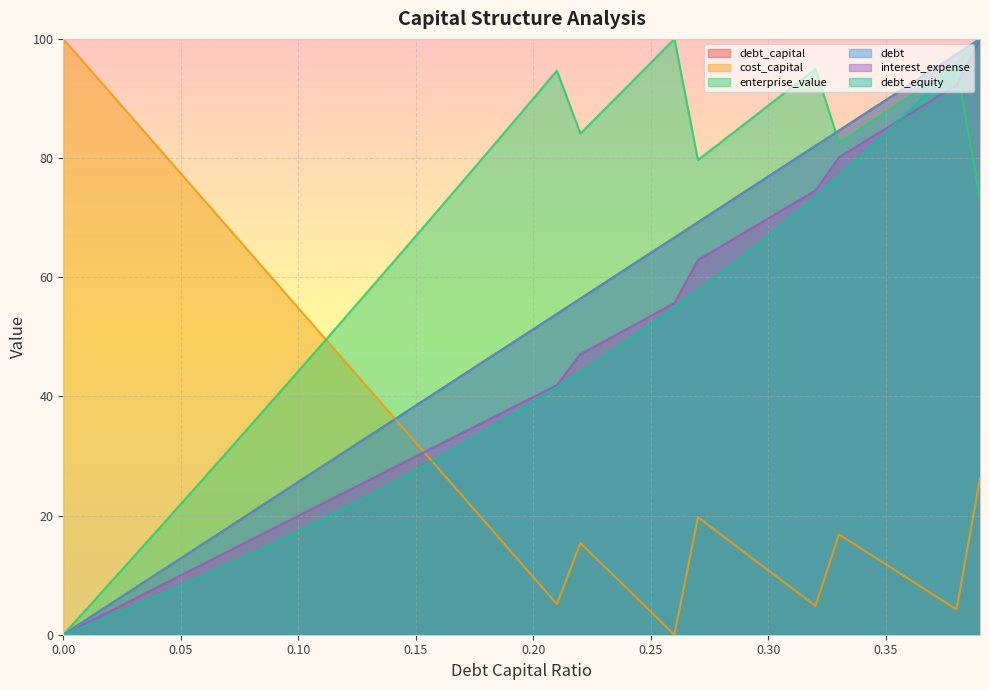

Is the value of debt at 0.01 greater than the value of cost_capital at 0.03?

No